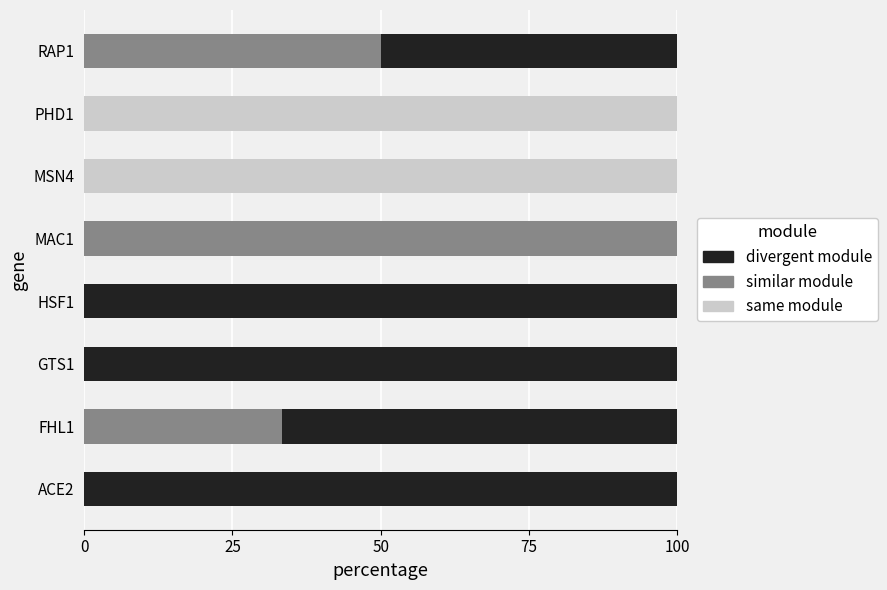

What is the total value across all series at PHD1?

100.0